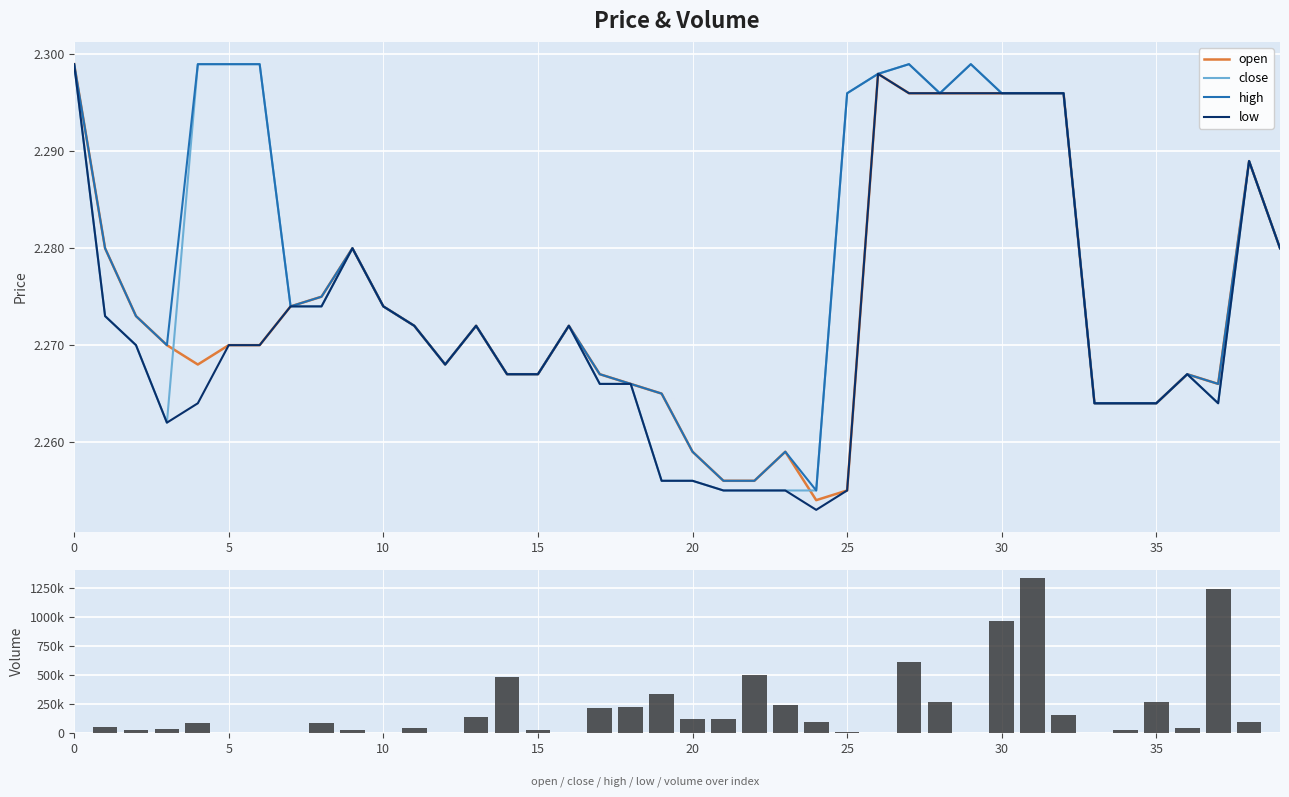

Which series has the largest total across all categories?

volume